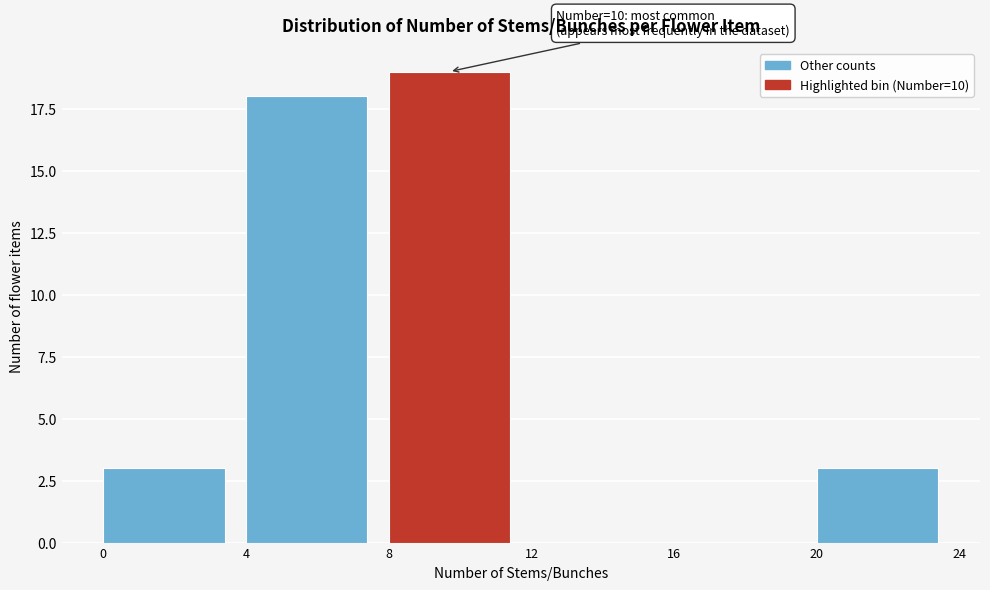

Over which range of the x-axis is the bar tallest?

8 to 12